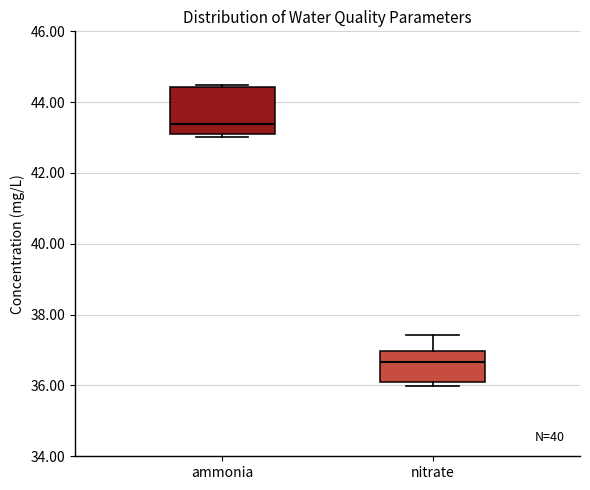

Reading left to right, read every box against the y-axis: the position of its median line, the range the box covers, and the ends of its whiskers. The values are not printed on the chart, so give them approximately, as read against the axis.

ammonia: median 43.4, box 43.2 to 44.4, whiskers 43.0 to 44.4
nitrate: median 36.6, box 36.2 to 37.0, whiskers 36.0 to 37.4